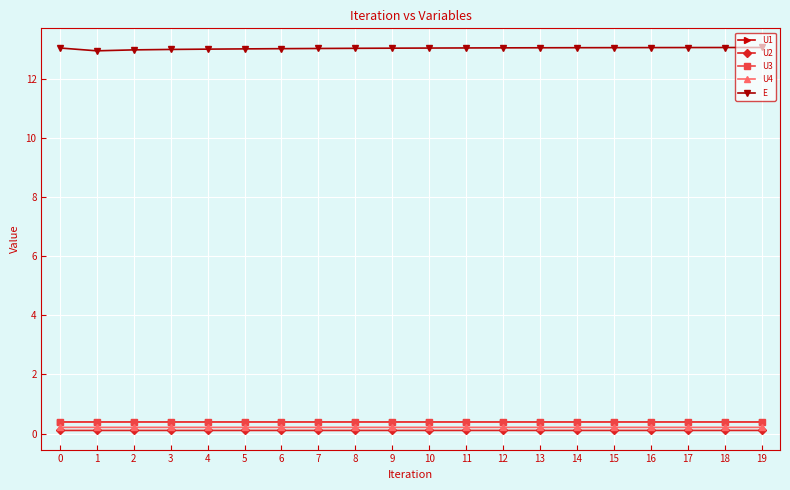

How many categories are shown in the chart?

20